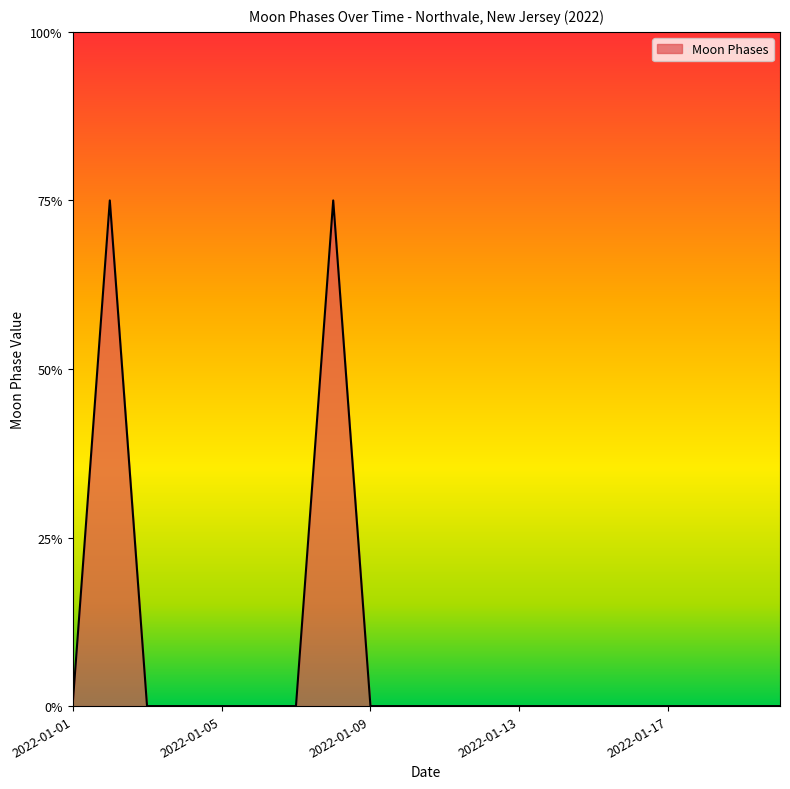

Count the values in the range 0 to 1.

18